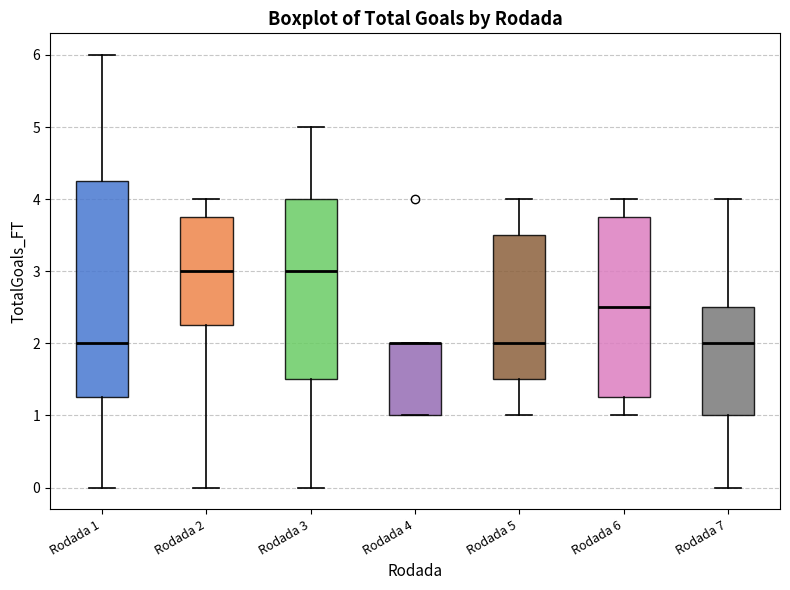

Reading left to right, read every box against the y-axis: the position of its median line, the range the box covers, and the ends of its whiskers. The values are not printed on the chart, so give them approximately, as read against the axis.

Rodada 1: median 2.0, box 1.3 to 4.3, whiskers 0.0 to 6.0
Rodada 2: median 3.0, box 2.3 to 3.8, whiskers 0.0 to 4.0
Rodada 3: median 3.0, box 1.5 to 4.0, whiskers 0.0 to 5.0
Rodada 4: median 2.0 (drawn on the box's upper edge), box 1.0 to 2.0, whiskers 1.0 to 2.0
Rodada 5: median 2.0, box 1.5 to 3.5, whiskers 1.0 to 4.0
Rodada 6: median 2.5, box 1.3 to 3.8, whiskers 1.0 to 4.0
Rodada 7: median 2.0, box 1.0 to 2.5, whiskers 0.0 to 4.0